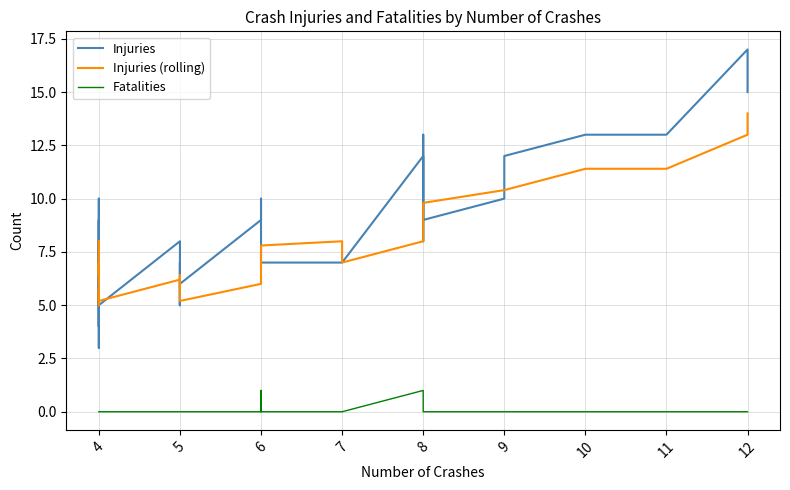

At which label is Fatalities closest to 0?

4